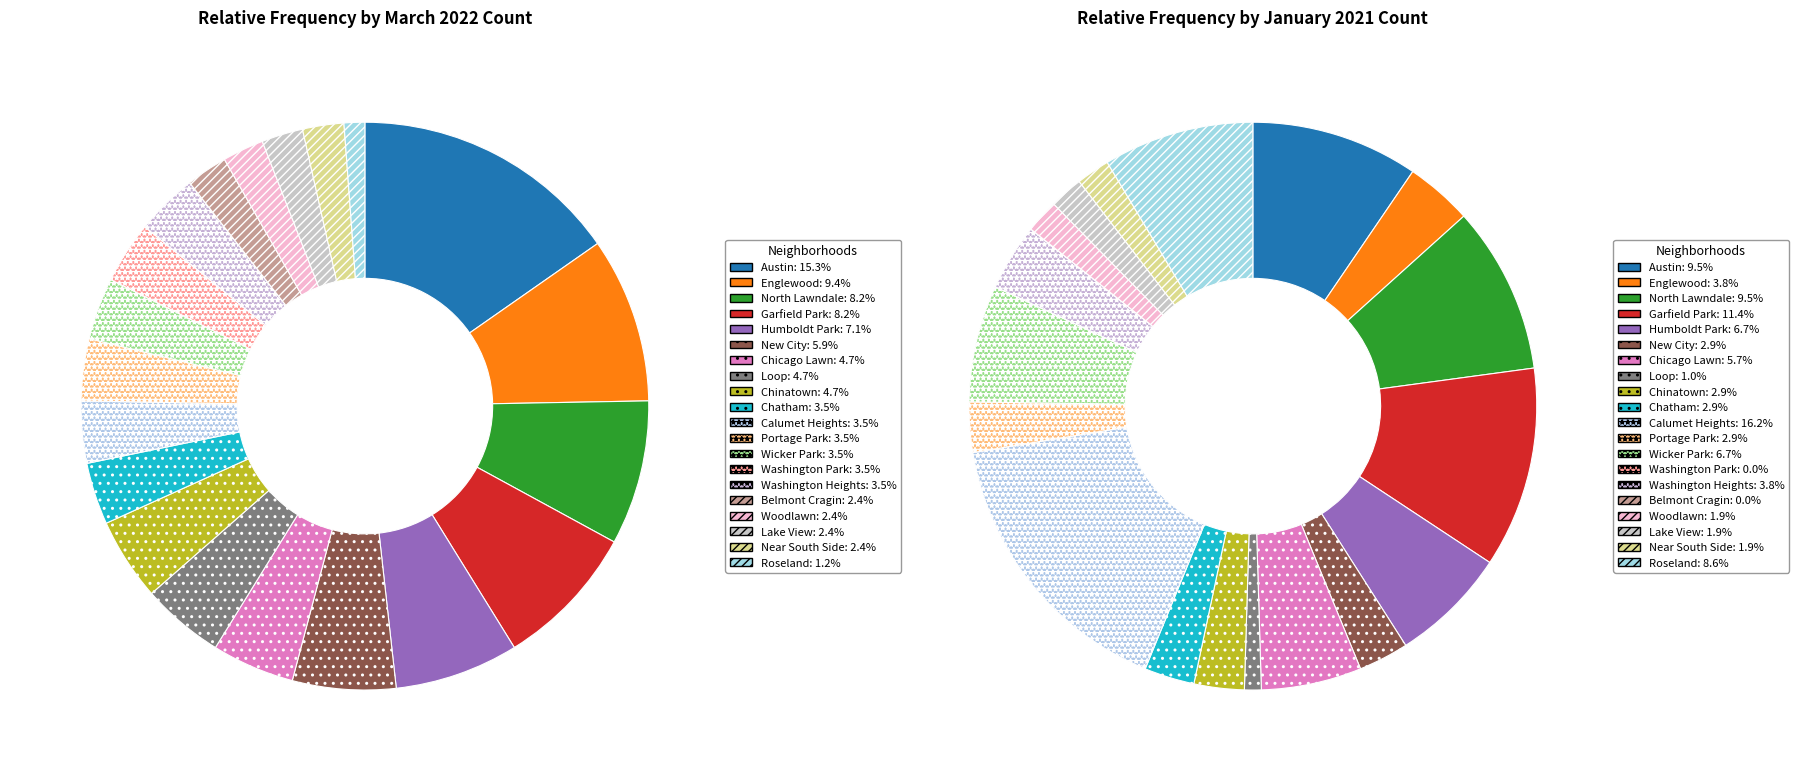

Do Chicago Lawn and Englewood together represent more than half of the pie?

No